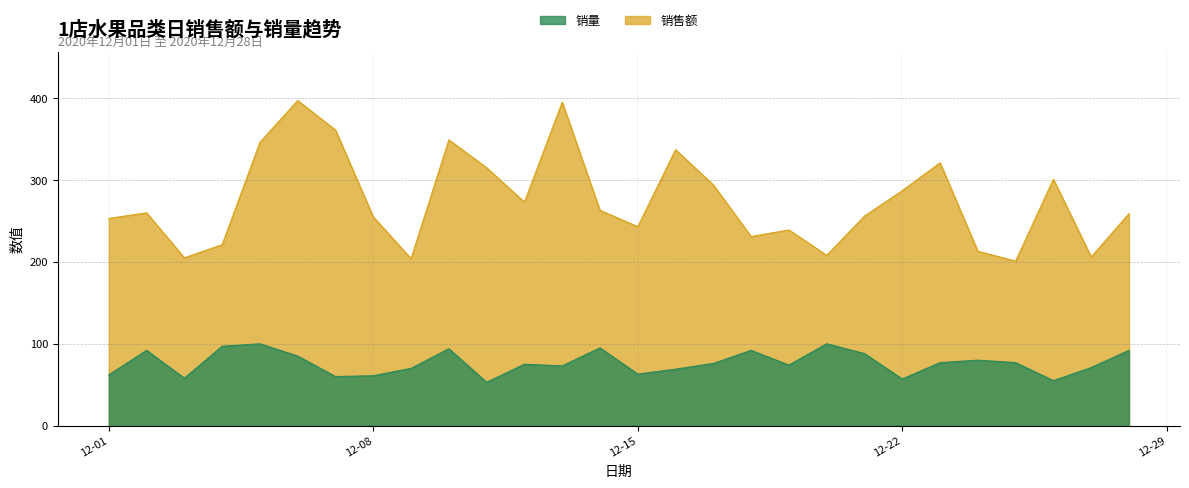

What is the difference between the maximum and second lowest values in the 销售额 series?

193